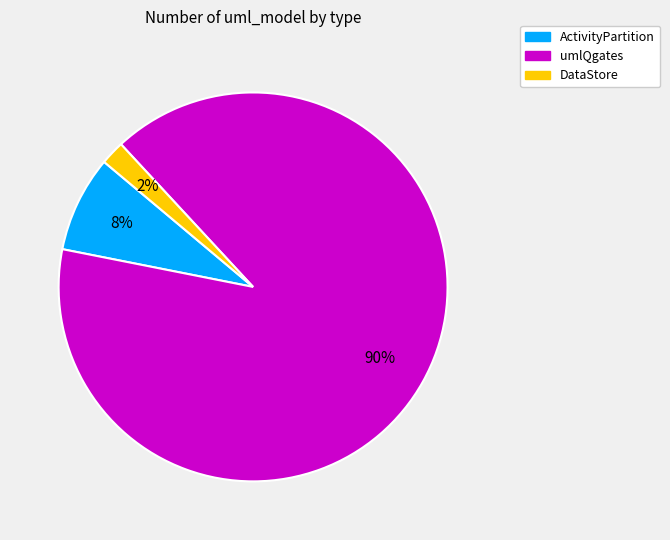

Which slice represents more than half of the pie?

umlQgates